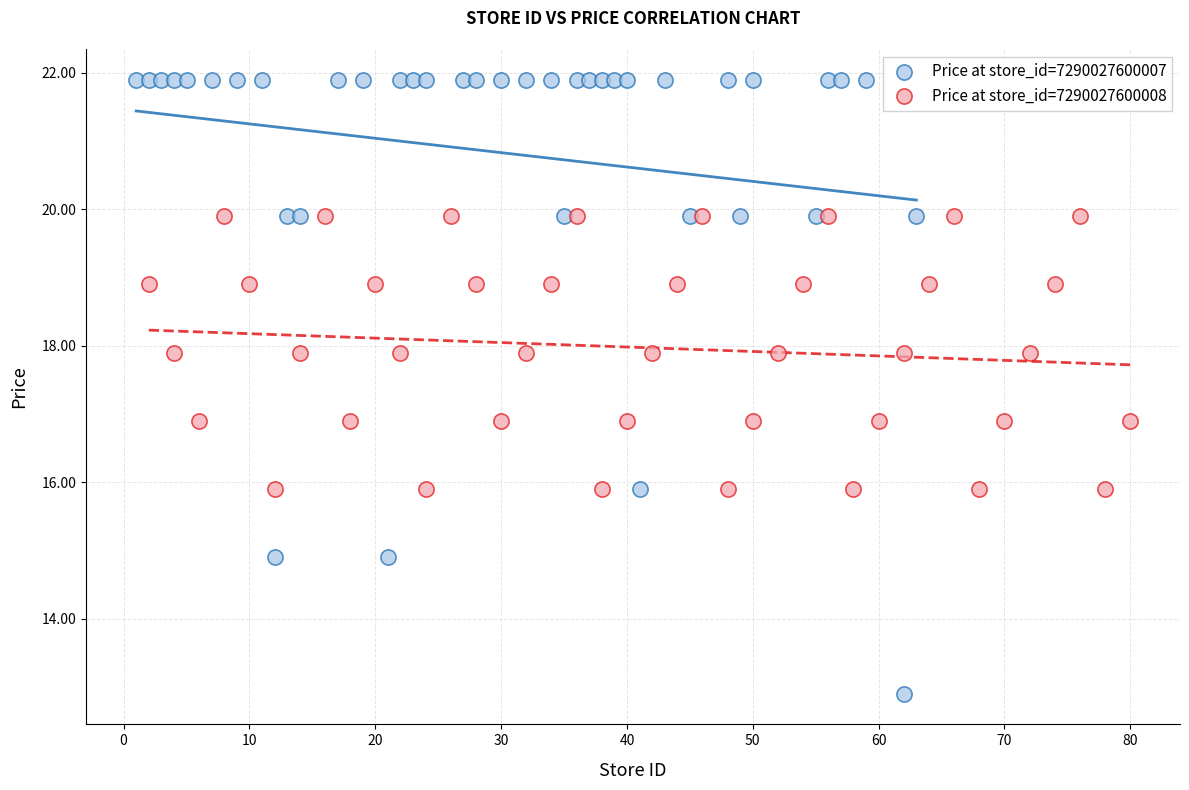

Which series contains the highest Y value?

Price at store_id=7290027600007